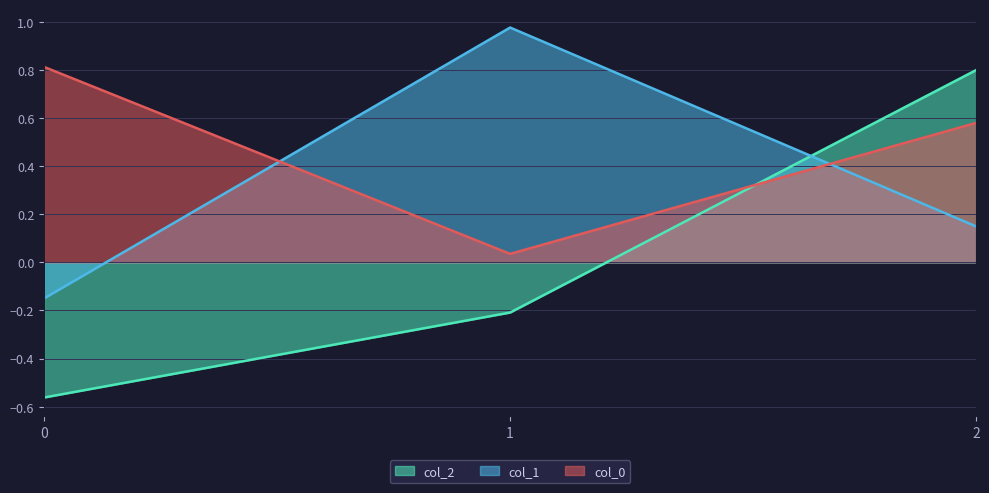

How many values in the col_1 series are below 0?

1